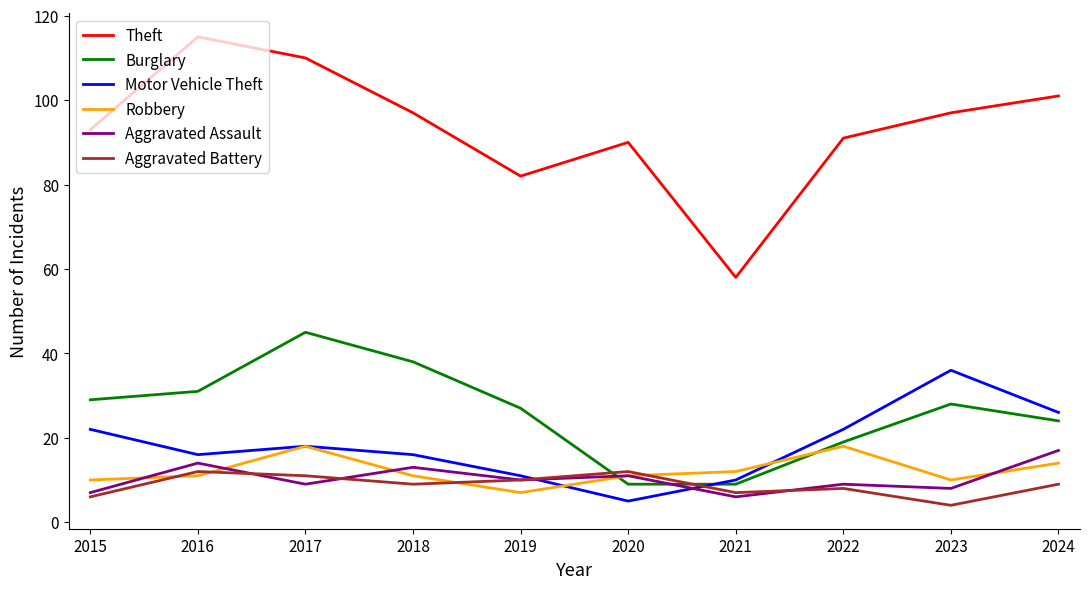

What is the difference between the second highest and second lowest values in the Motor Vehicle Theft series?

16